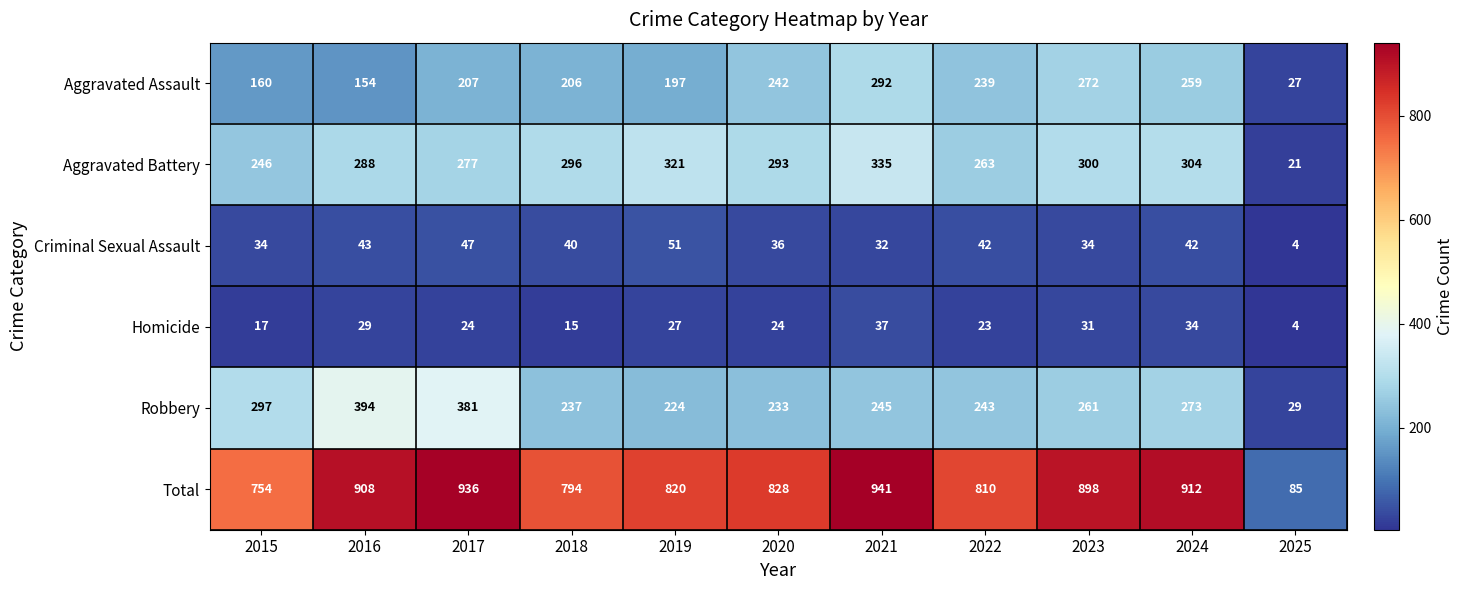

At which category is the sum across all series the highest?

2021